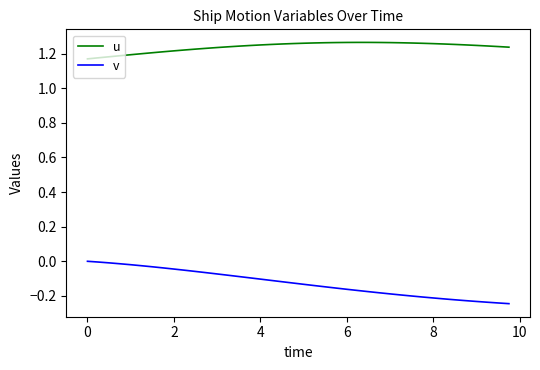

True or false: v and u intersect in this chart.

False